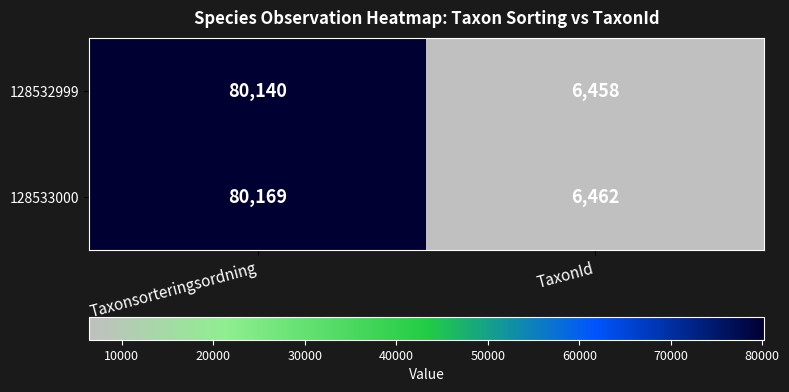

At which category is the sum across all series the highest?

Taxonsorteringsordning